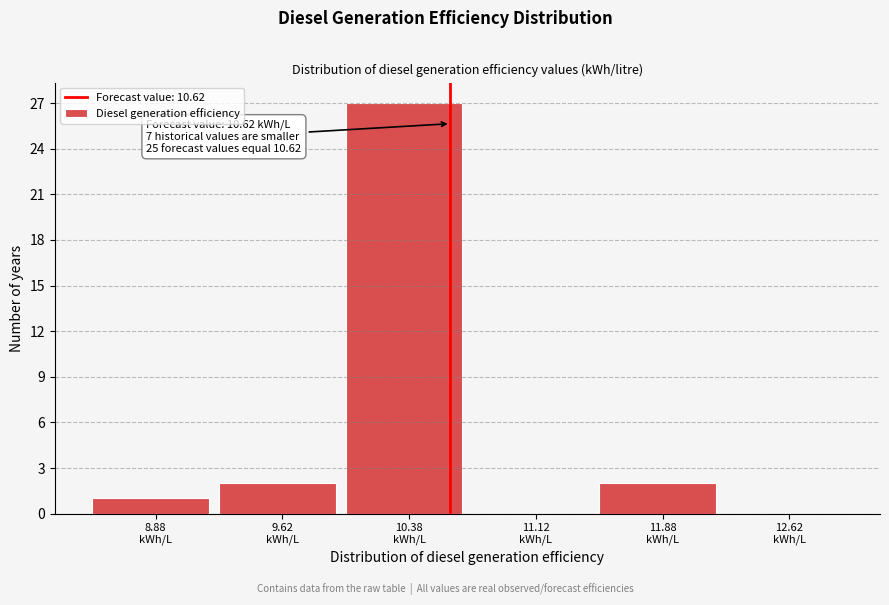

Over which range of the x-axis is the bar tallest?

10.00 to 10.75